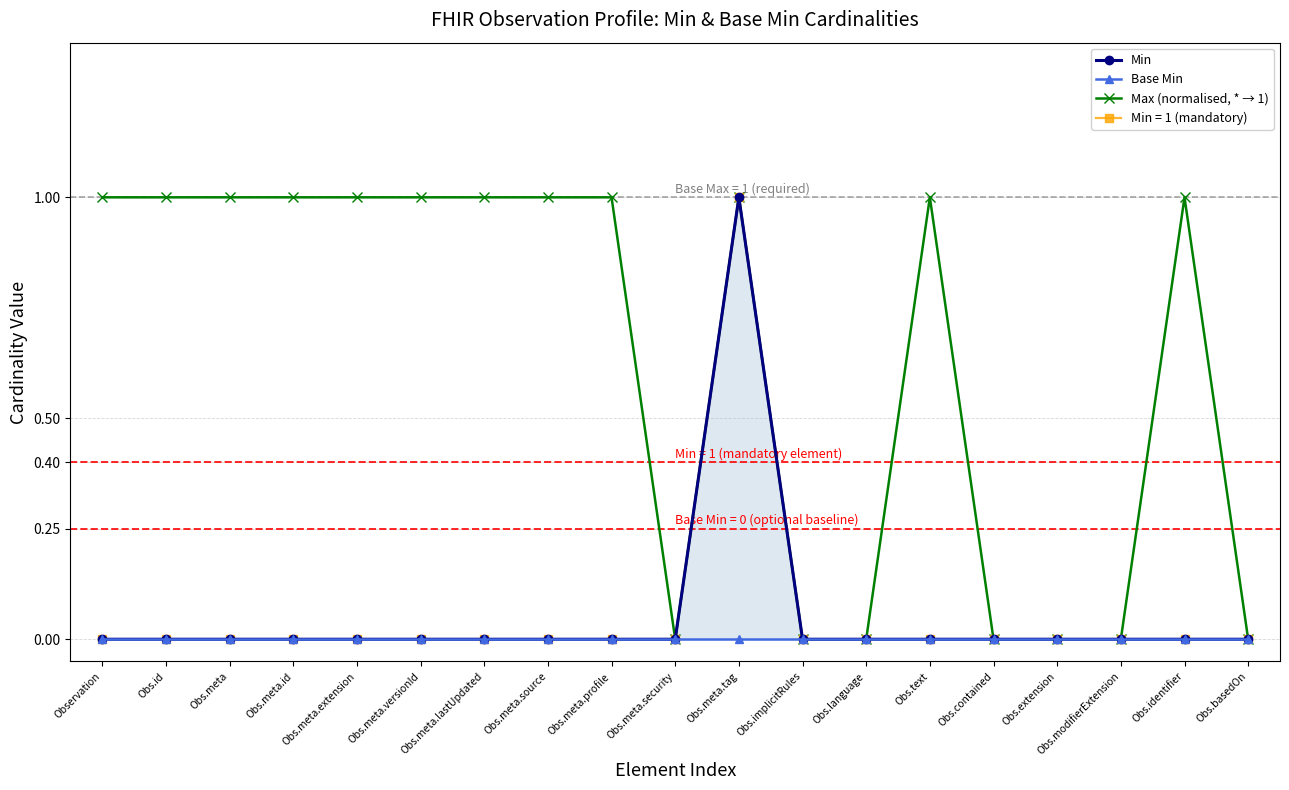

Rank the series by their maximum value, from highest to lowest.

Min, Max (normalised, * → 1), Base Min